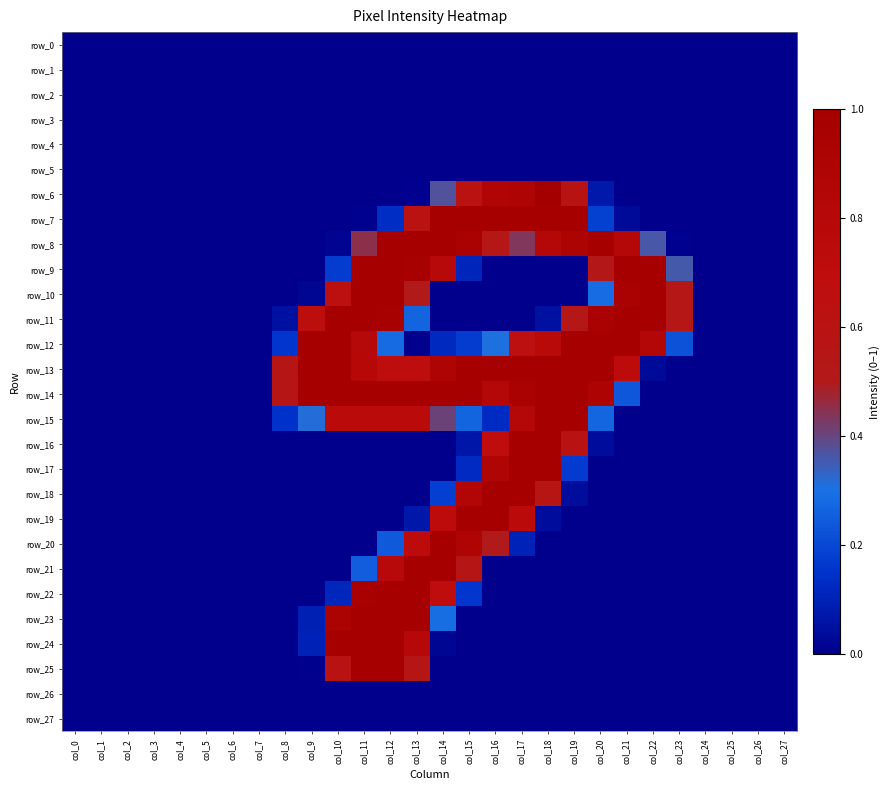

Which label corresponds to the largest value in the chart?

col_18